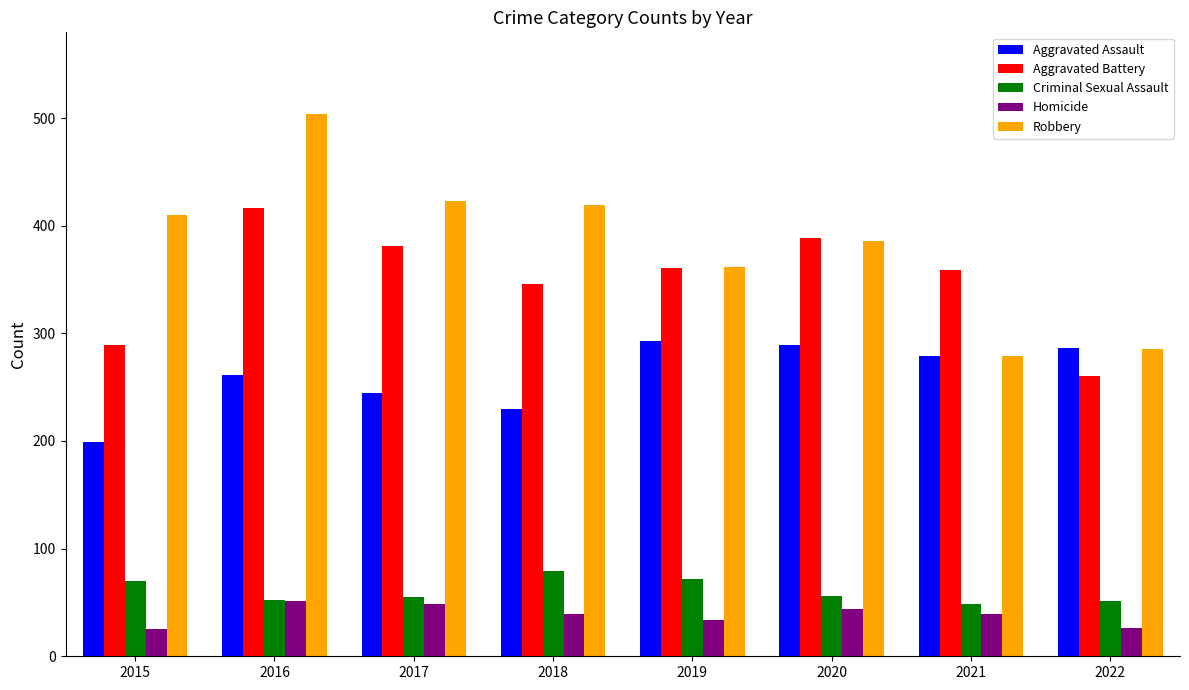

Where does the Homicide series first go above 39?

2016